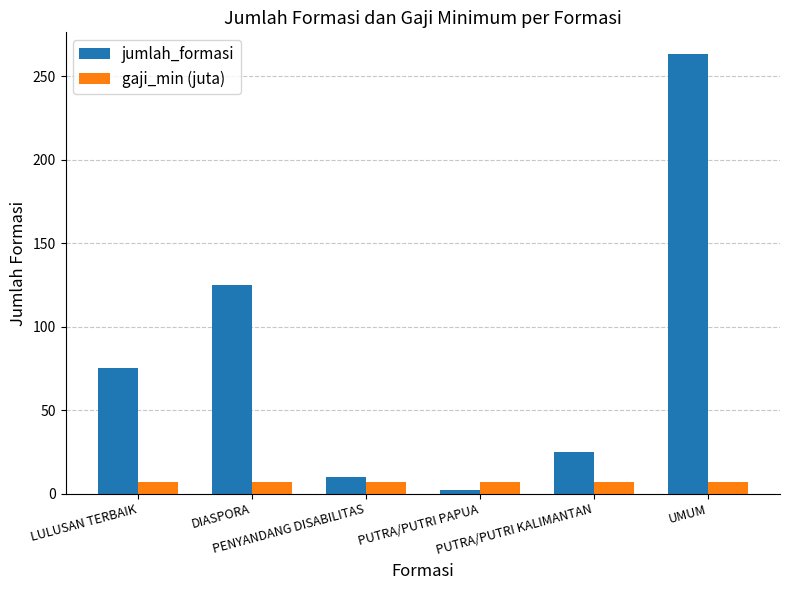

How many categories are shown in the chart?

6